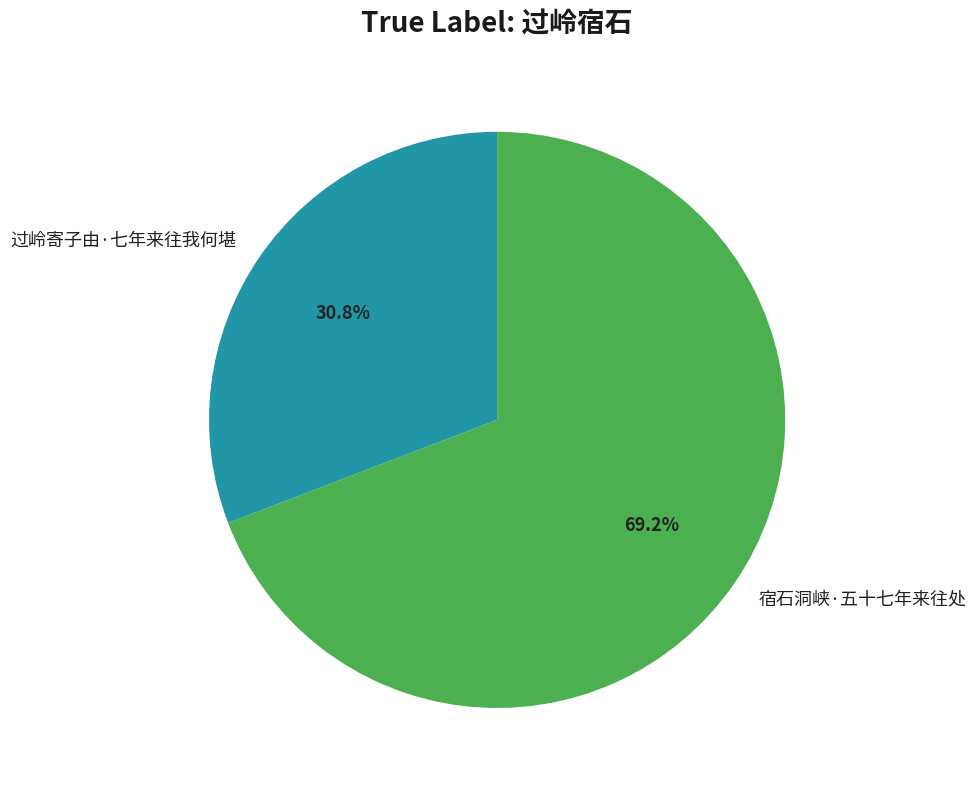

What is the majority slice?

宿石洞峡·五十七年来往处